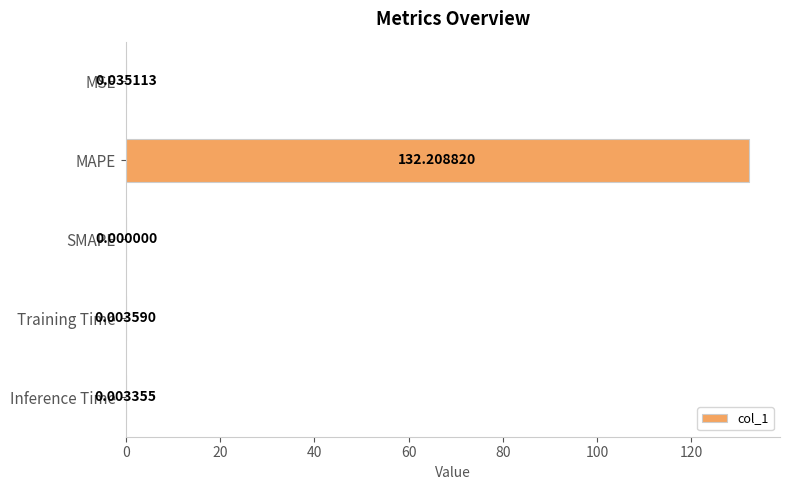

Between SMAPE and MAPE, which is larger?

MAPE